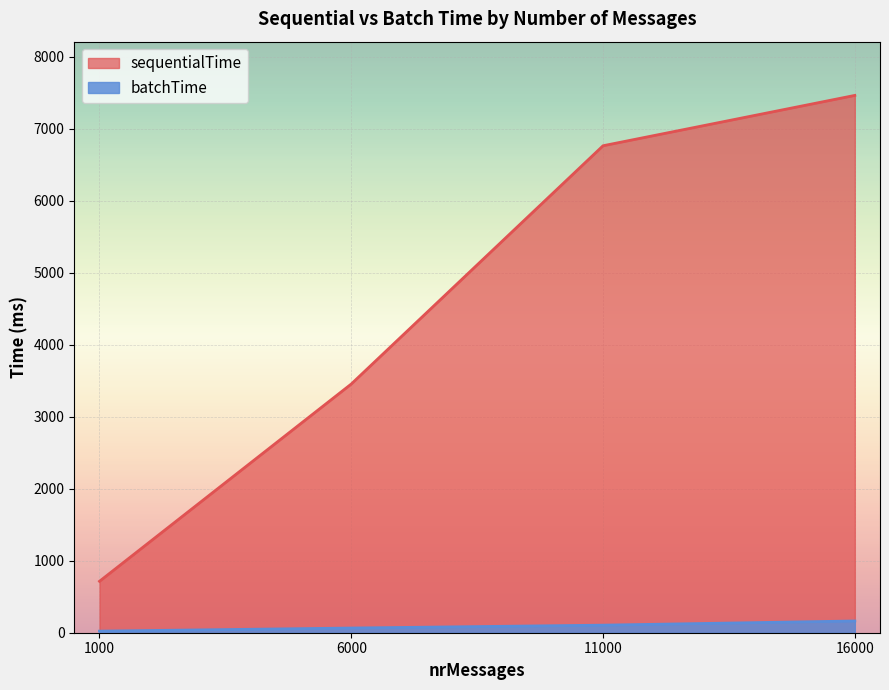

How many data points in sequentialTime are less than 6761?

2